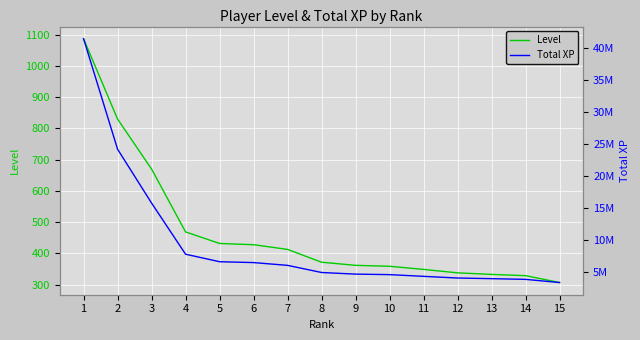

Rank the series by their maximum value, from highest to lowest.

Total XP, Level